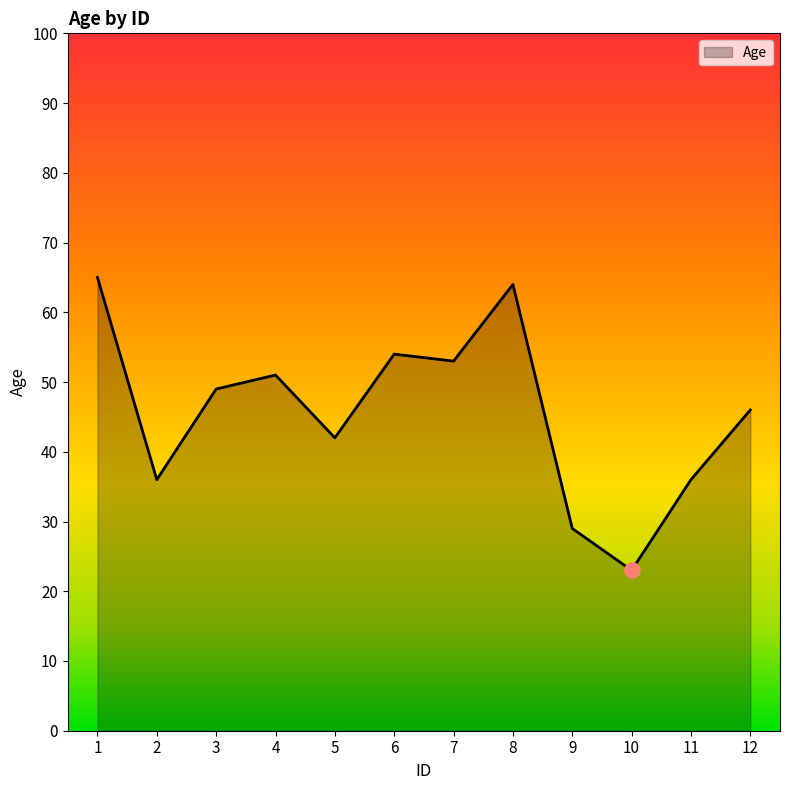

Between 10 and 3, which is larger?

3